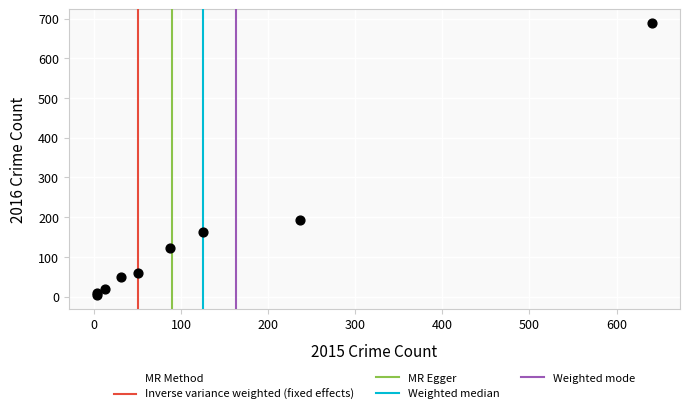

What Y value in the scatter plot is closest to 346?

194